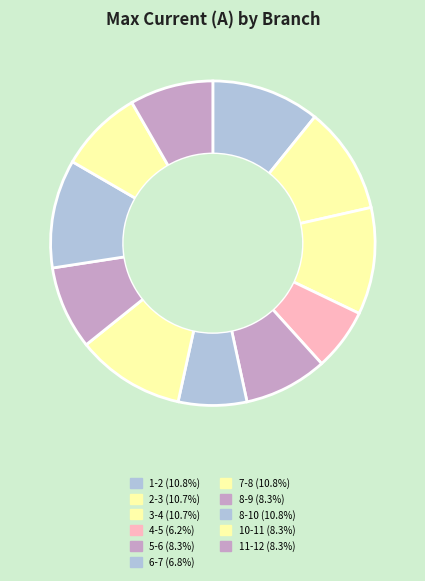

What is the smallest slice in the pie chart?

4-5